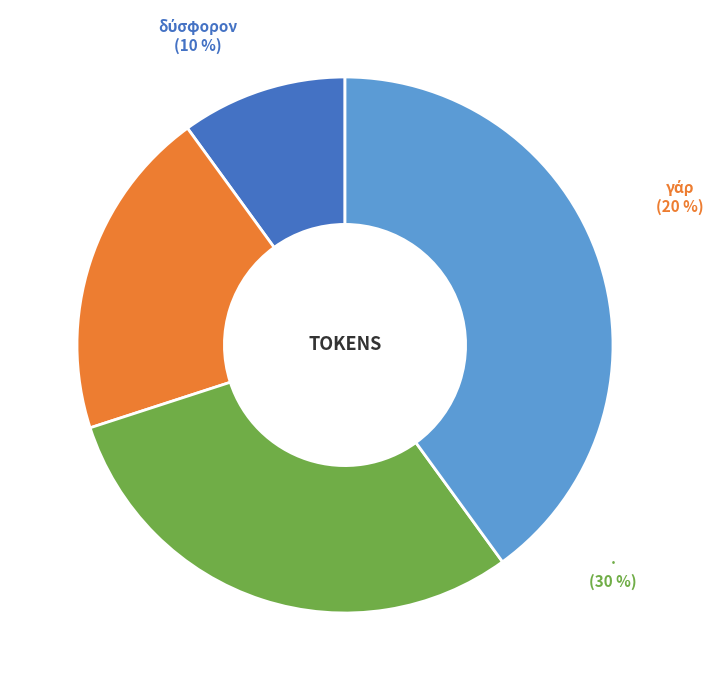

Is there a majority slice in this chart?

No